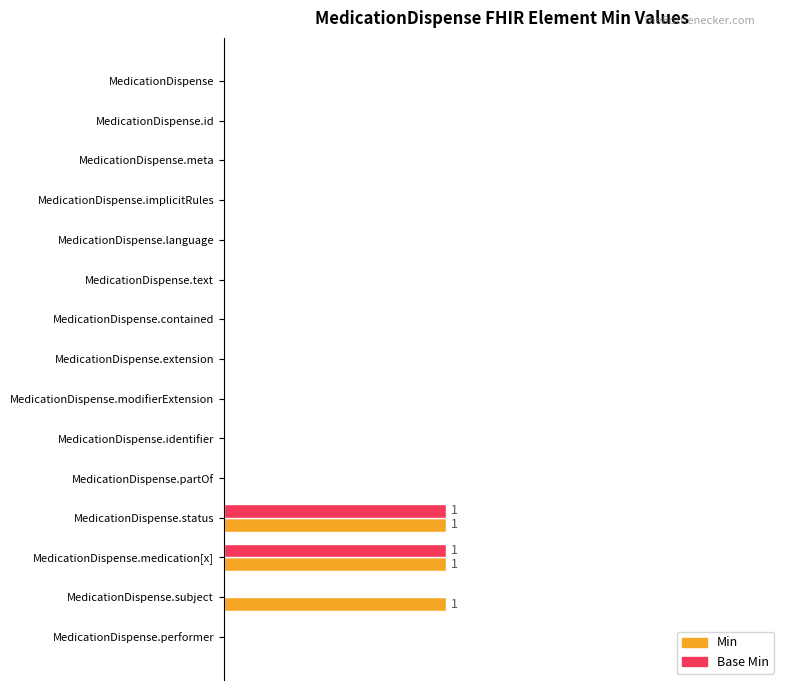

What are all the series names shown in the legend?

Min, Base Min